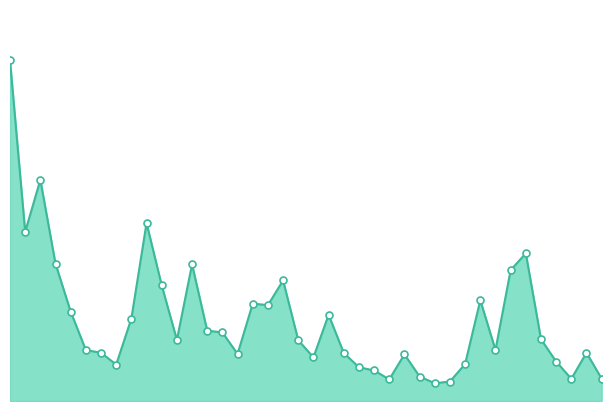

What is the sum of all values?

498631642